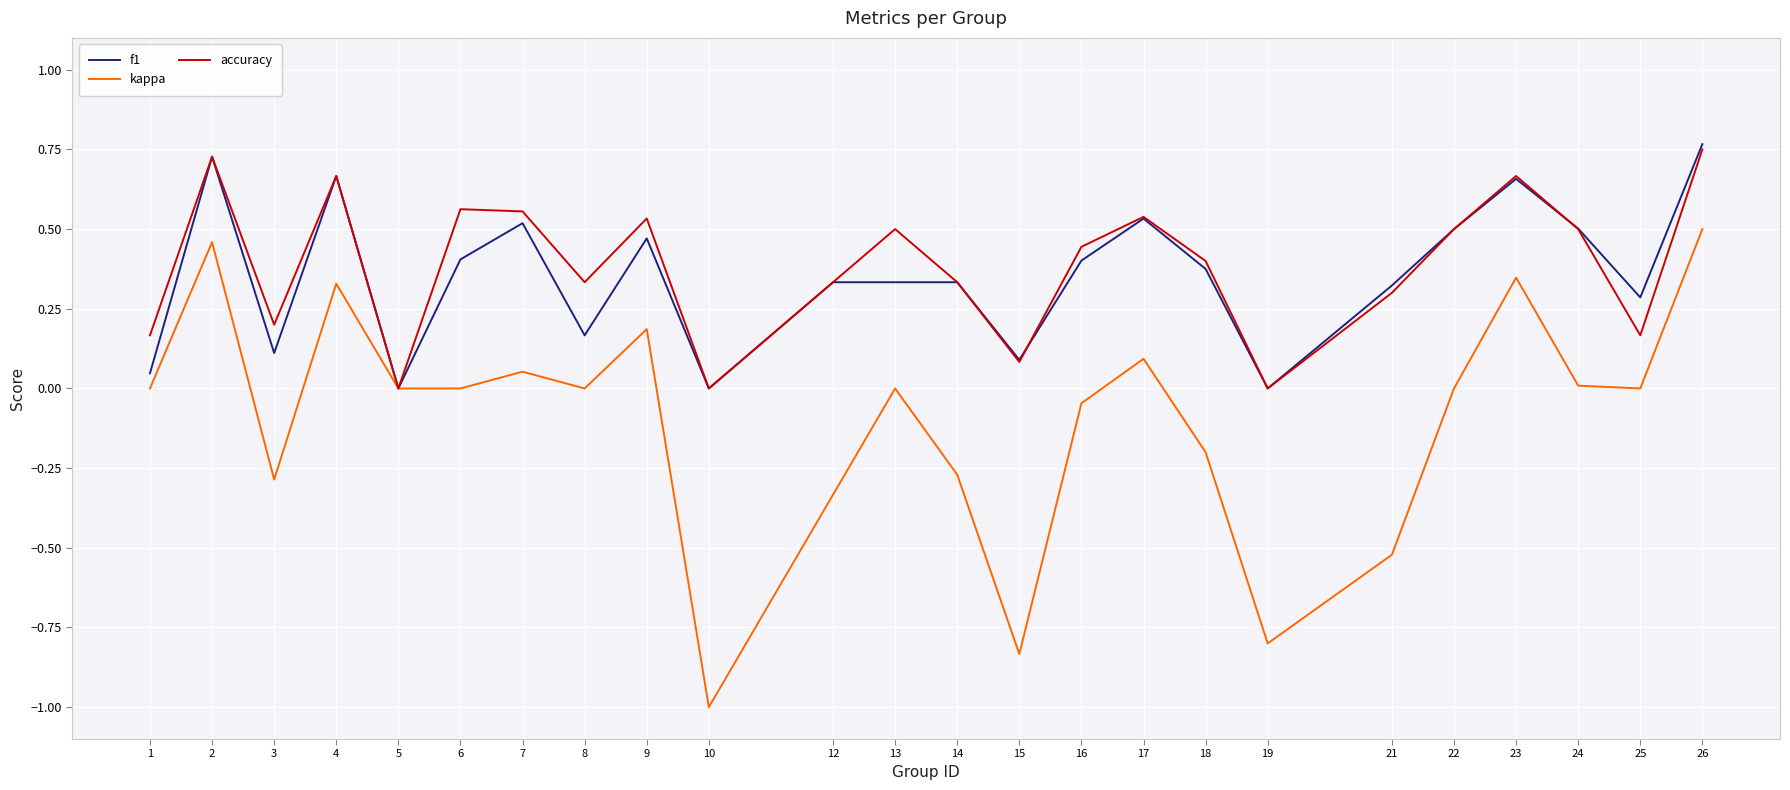

Which series has the widest spread of values?

kappa